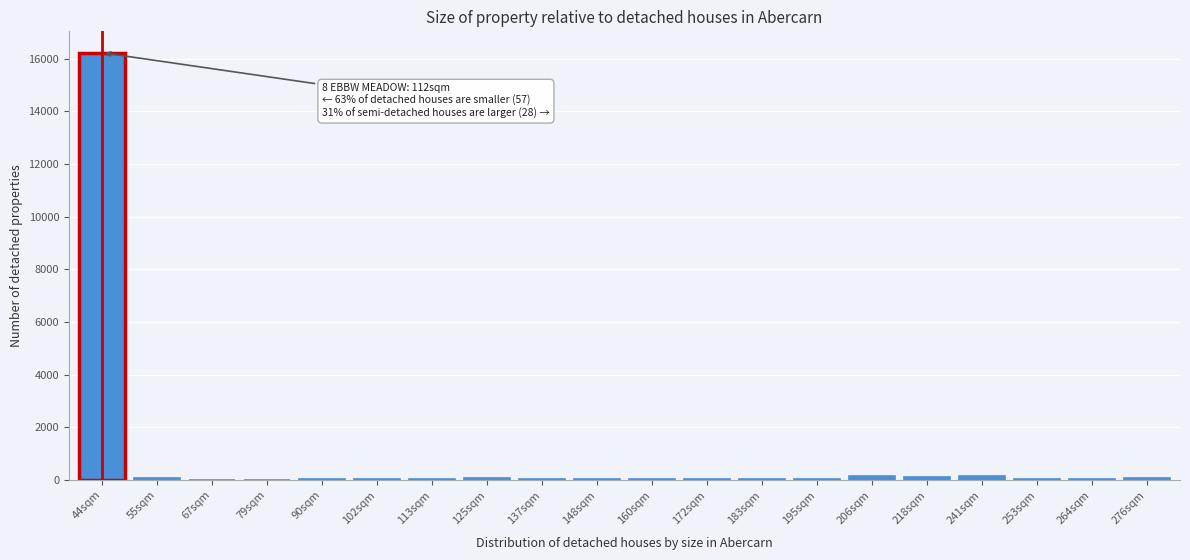

What is the greatest value displayed?

16233